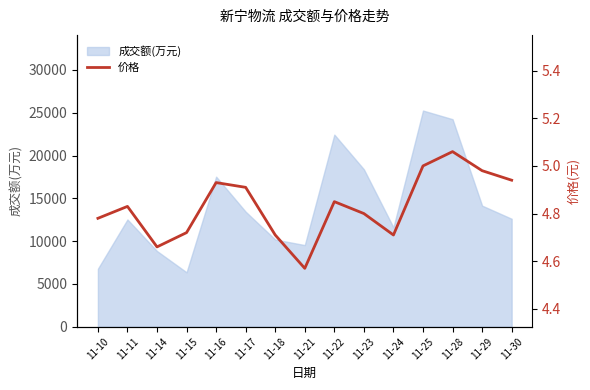

Is it true that the value at 11-24 is 7.1?

False